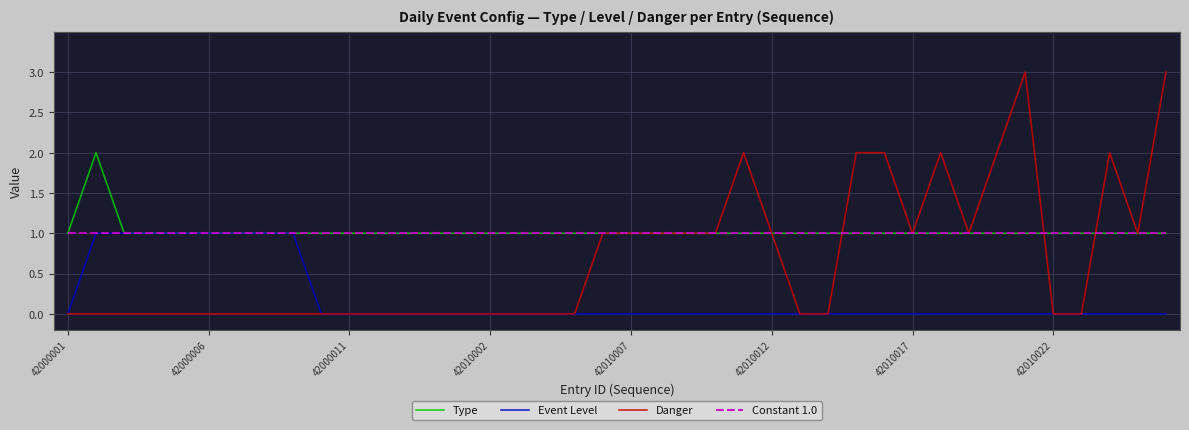

Which series has the widest spread of values?

Danger